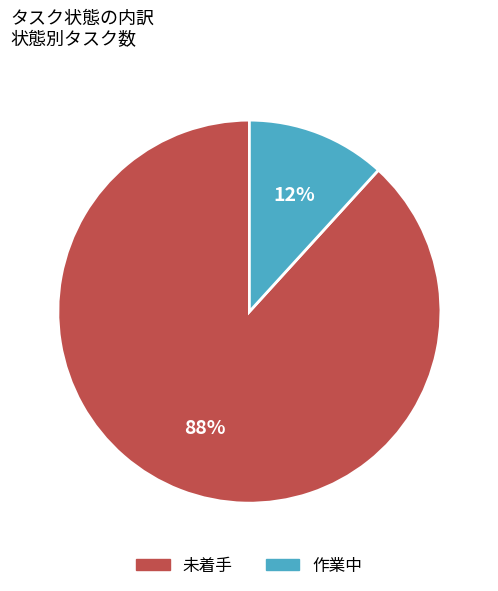

To the nearest percent, what portion does 未着手 represent?

88%